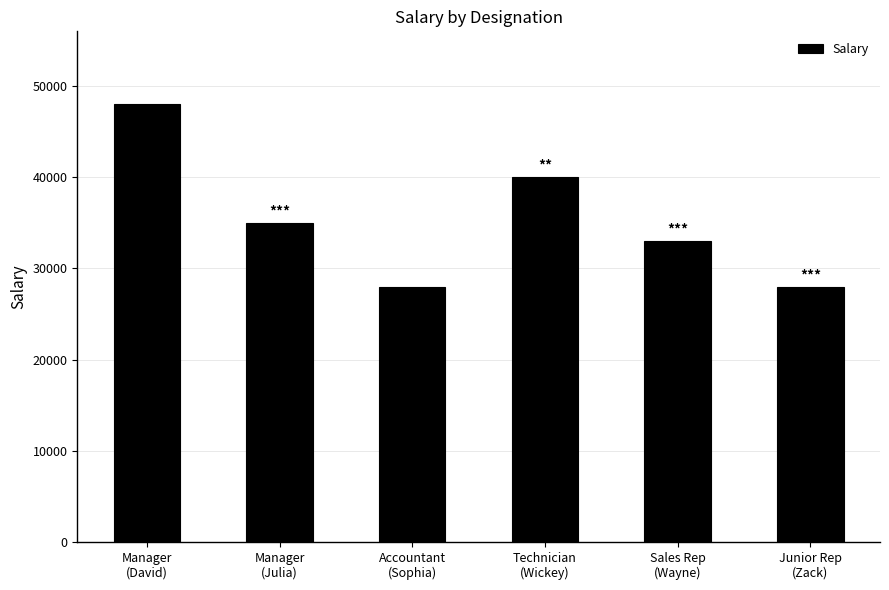

True or false: the data shows 28000 at Junior Rep
(Zack).

True